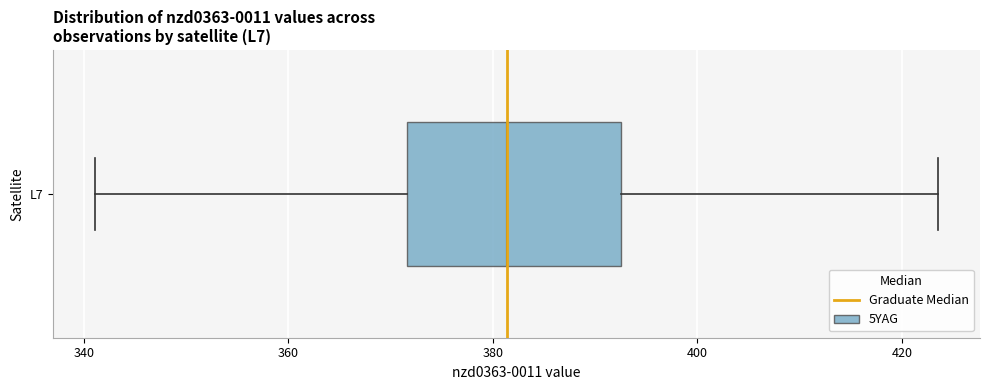

Transcribe this box plot: give where the median line is, the range the box spans, and where the two whiskers end, as read against the x-axis. The values are not printed on the chart, so give them approximately, as read against the axis.

median 382, box 372 to 392, whiskers 342 to 424